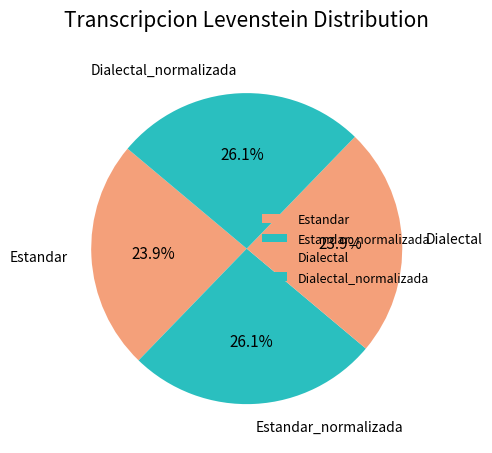

What percentage is NOT represented by Estandar?

76.1%